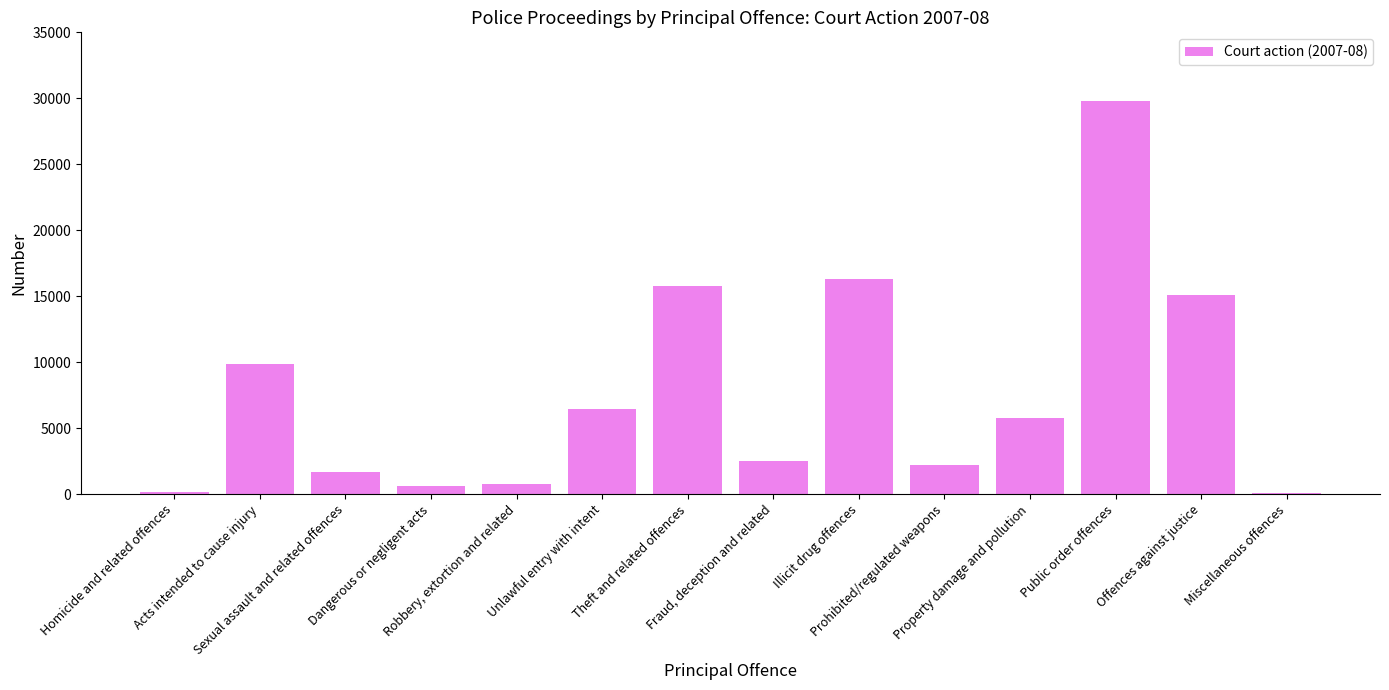

What is the greatest value displayed?

29763